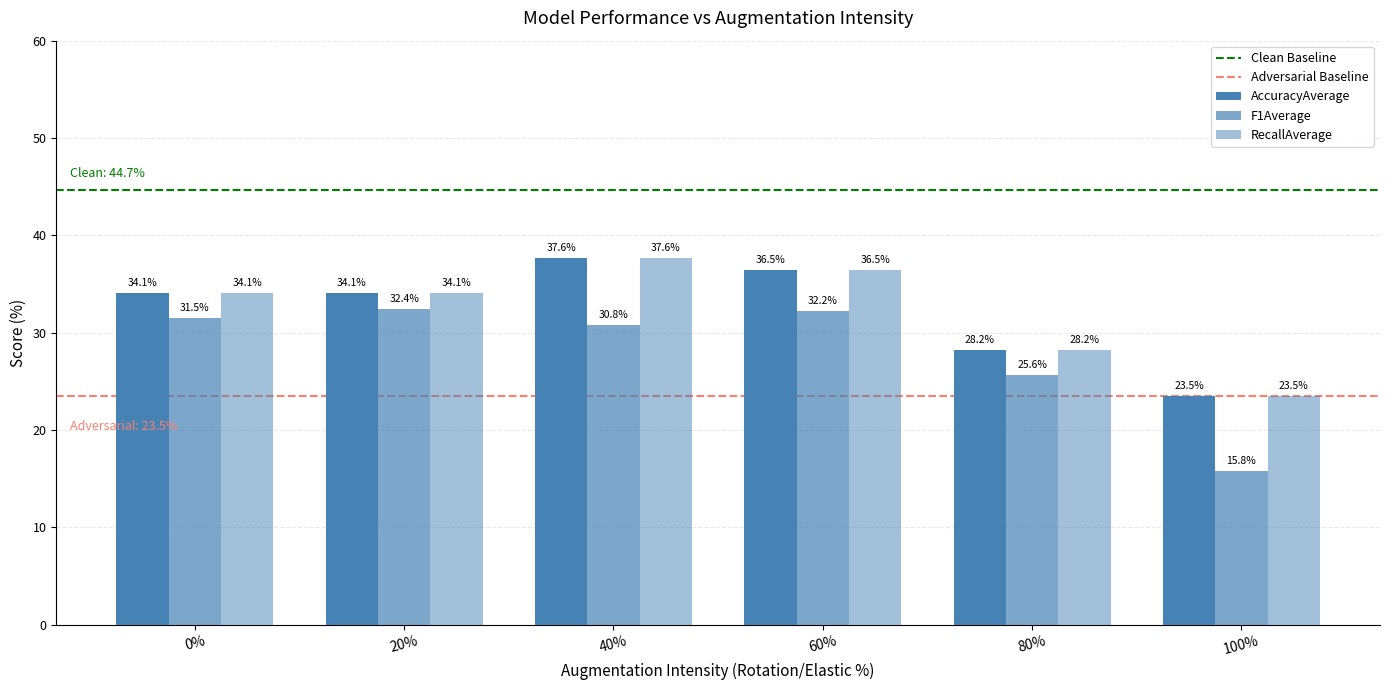

How many distinct data groups are displayed?

3